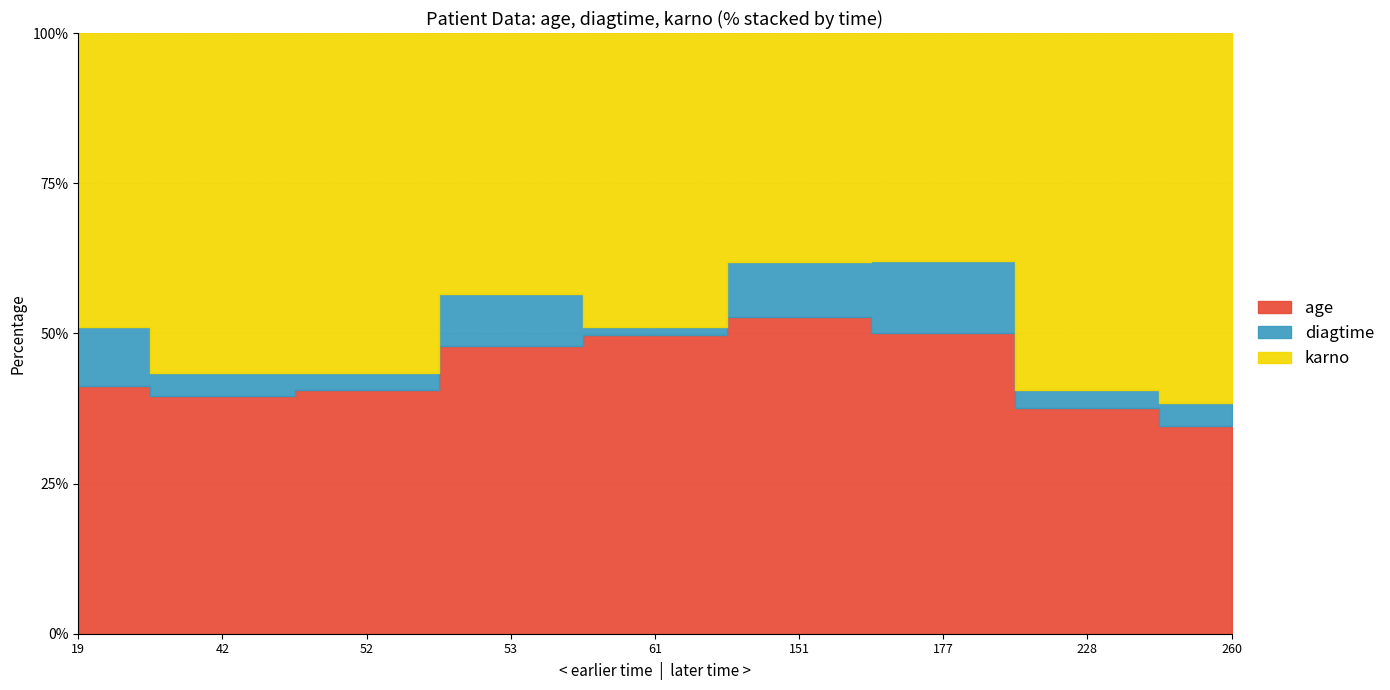

True or false: karno has more than 2 interior local peaks.

False